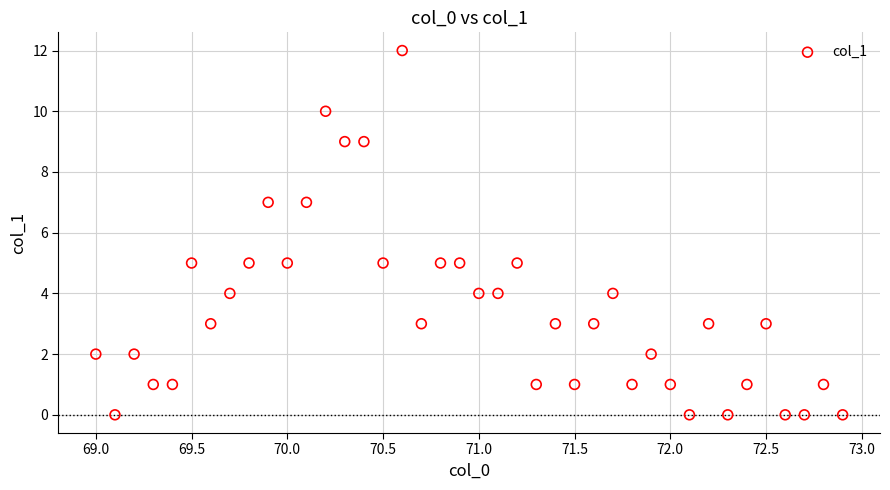

What is the range of Y values (max minus min)?

12